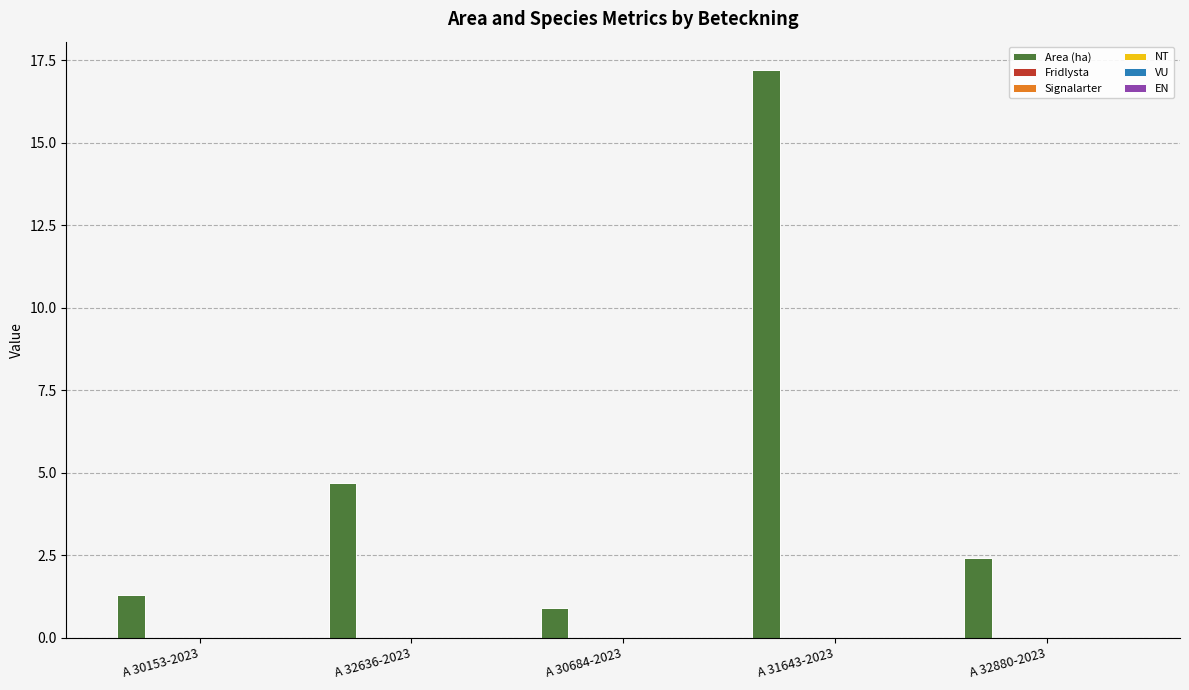

Reading left to right, extract all data points from this chart.

1.3	4.7	0.9	17.2	2.4